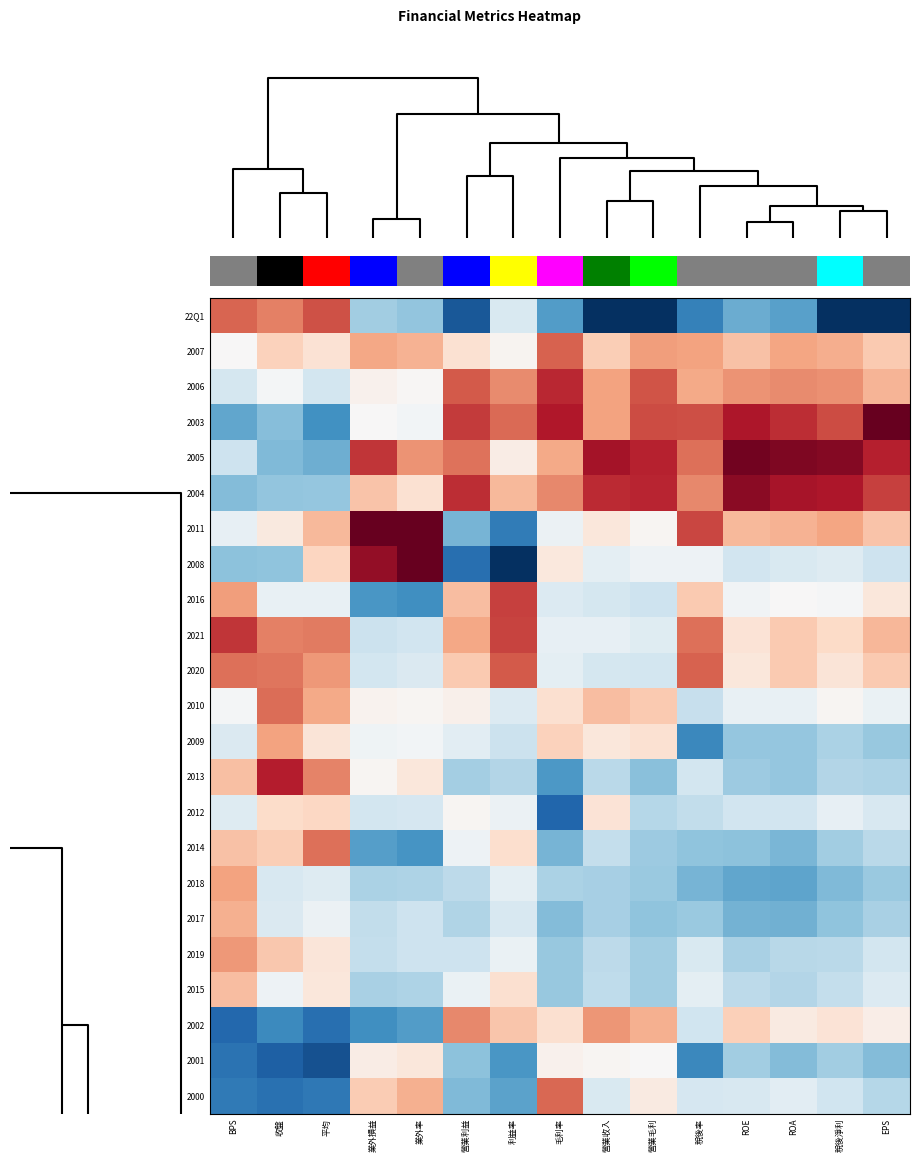

The 2013 series shows -1.5 at 營業毛利. True or false?

False